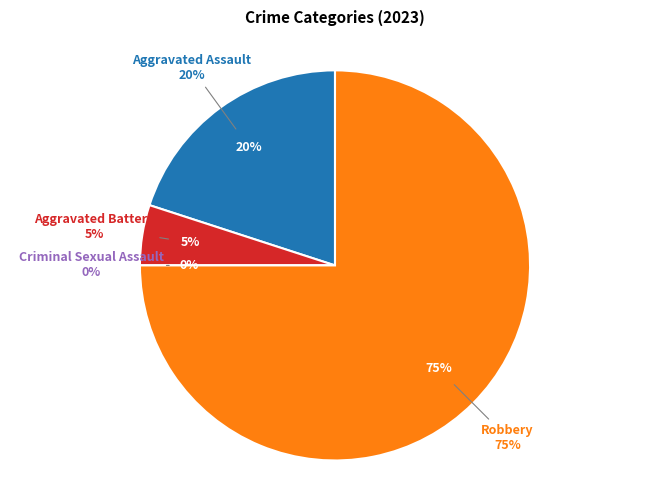

What percentage is the Aggravated Battery slice, to the nearest percent?

5%